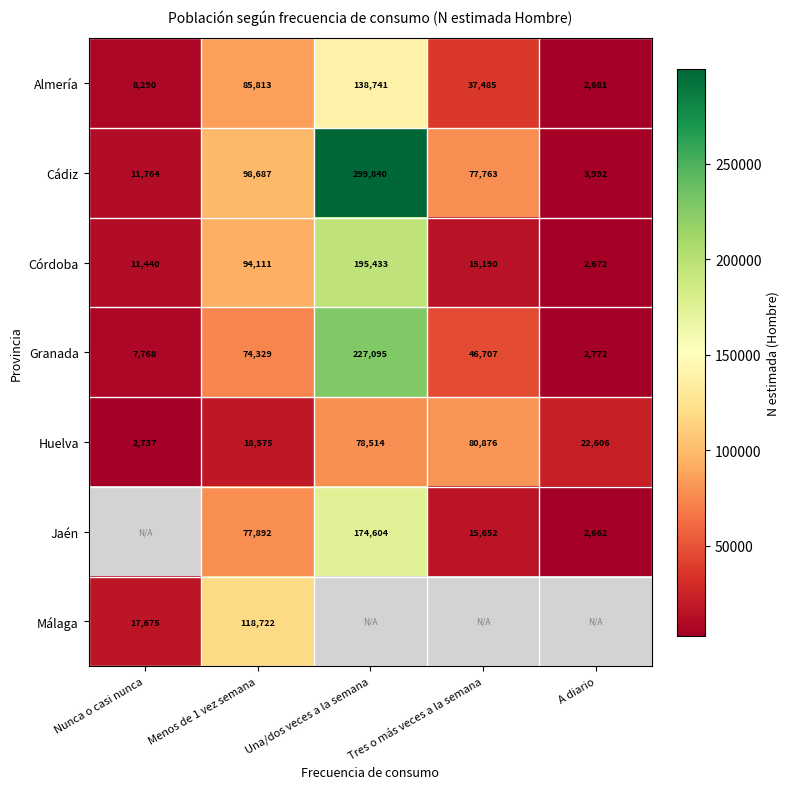

What is the difference between the maximum and minimum values in the Cádiz series?

295848